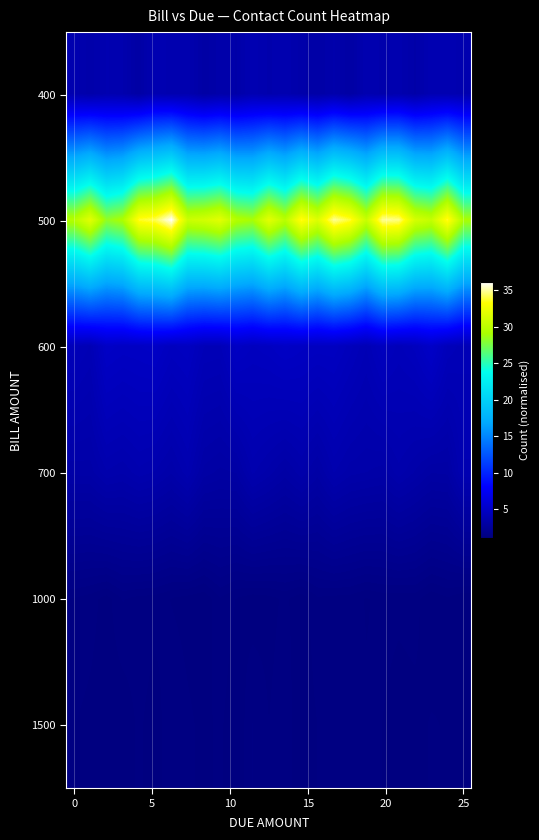

How many data points does each series have?

25